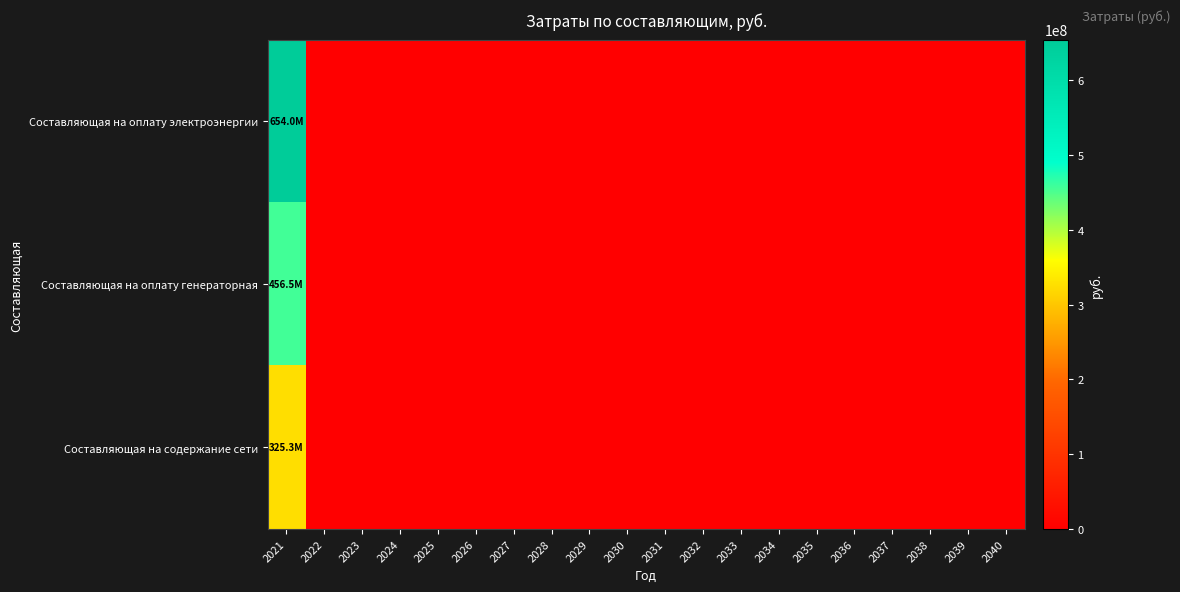

Between 2035 and 2023, which is larger?

2035